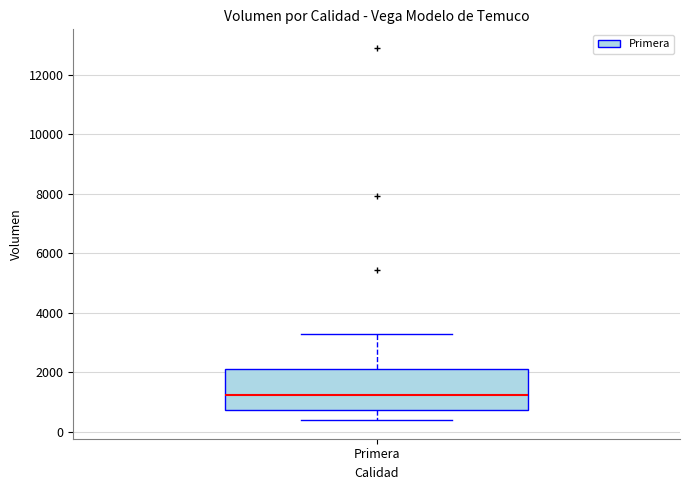

Read this box plot against the y-axis: the position of the median line, the range covered by the box, and the ends of both whiskers. The values are not printed on the chart, so give them approximately, as read against the axis.

median 1200, box 800 to 2200, whiskers 400 to 3400